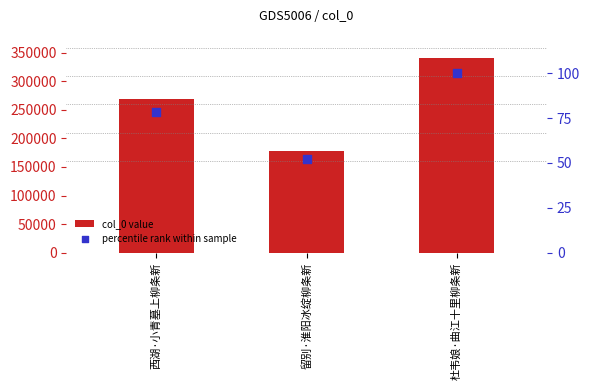

Which series has the largest total across all categories?

col_0 value